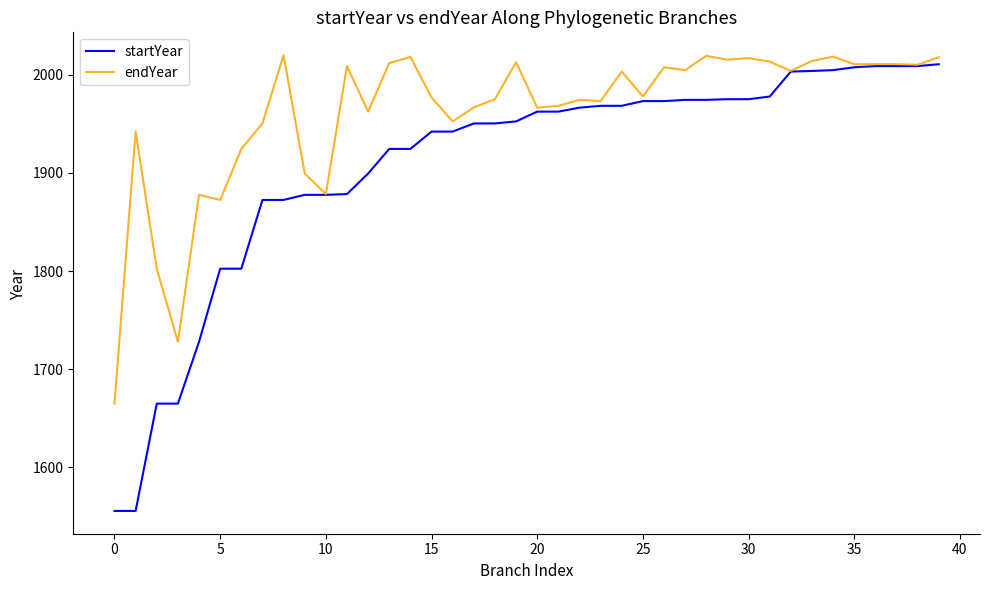

At how many categories does at least one series exceed 1889?

34